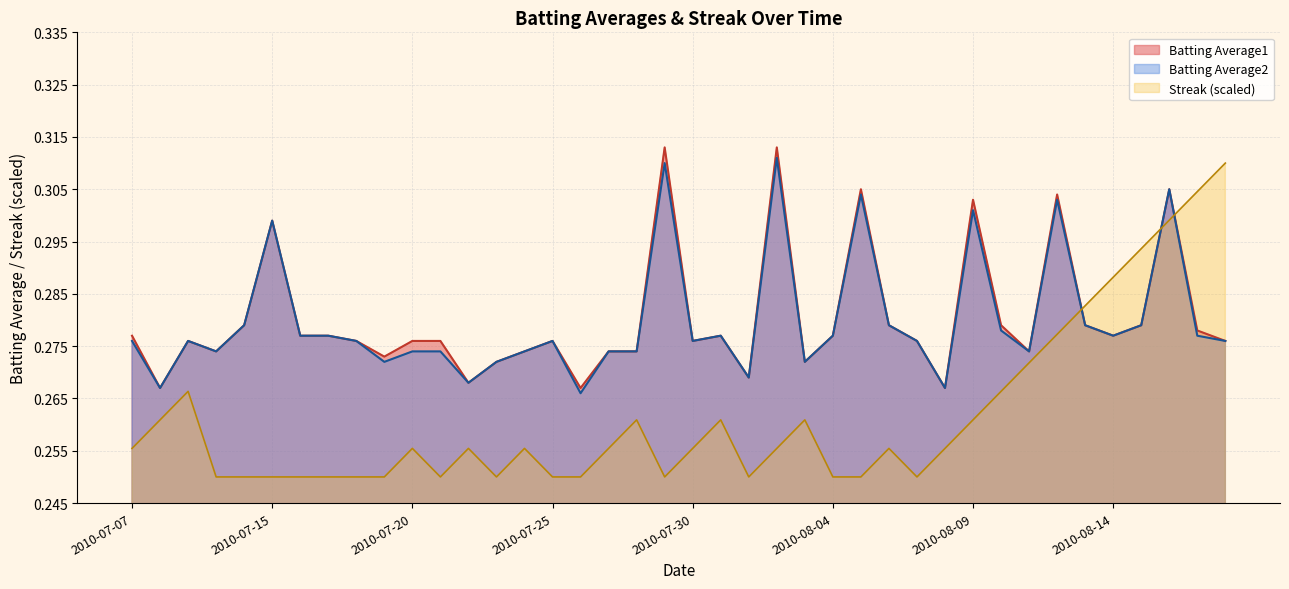

Reading left to right, extract all data points from this chart.

Batting Average1: 2010-07-07=0.3	2010-07-08=0.3	2010-07-09=0.3	2010-07-10=0.3	2010-07-11=0.3	2010-07-15=0.3	2010-07-16=0.3	2010-07-17=0.3	2010-07-18=0.3	2010-07-19=0.3	2010-07-20=0.3	2010-07-21=0.3	2010-07-22=0.3	2010-07-23=0.3	2010-07-24=0.3	2010-07-25=0.3	2010-07-26=0.3	2010-07-27=0.3	2010-07-28=0.3	2010-07-29=0.3	2010-07-30=0.3	2010-07-31=0.3	2010-08-01=0.3	2010-08-02=0.3	2010-08-03=0.3	2010-08-04=0.3	2010-08-05=0.3	2010-08-06=0.3	2010-08-07=0.3	2010-08-08=0.3	2010-08-09=0.3	2010-08-10=0.3	2010-08-11=0.3	2010-08-12=0.3	2010-08-13=0.3	2010-08-14=0.3	2010-08-15=0.3	2010-08-16=0.3	2010-08-17=0.3	2010-08-18=0.3
Batting Average2: 2010-07-07=0.3	2010-07-08=0.3	2010-07-09=0.3	2010-07-10=0.3	2010-07-11=0.3	2010-07-15=0.3	2010-07-16=0.3	2010-07-17=0.3	2010-07-18=0.3	2010-07-19=0.3	2010-07-20=0.3	2010-07-21=0.3	2010-07-22=0.3	2010-07-23=0.3	2010-07-24=0.3	2010-07-25=0.3	2010-07-26=0.3	2010-07-27=0.3	2010-07-28=0.3	2010-07-29=0.3	2010-07-30=0.3	2010-07-31=0.3	2010-08-01=0.3	2010-08-02=0.3	2010-08-03=0.3	2010-08-04=0.3	2010-08-05=0.3	2010-08-06=0.3	2010-08-07=0.3	2010-08-08=0.3	2010-08-09=0.3	2010-08-10=0.3	2010-08-11=0.3	2010-08-12=0.3	2010-08-13=0.3	2010-08-14=0.3	2010-08-15=0.3	2010-08-16=0.3	2010-08-17=0.3	2010-08-18=0.3
Streak: 2010-07-07=0.3	2010-07-08=0.3	2010-07-09=0.3	2010-07-10=0.2	2010-07-11=0.2	2010-07-15=0.2	2010-07-16=0.2	2010-07-17=0.2	2010-07-18=0.2	2010-07-19=0.2	2010-07-20=0.3	2010-07-21=0.2	2010-07-22=0.3	2010-07-23=0.2	2010-07-24=0.3	2010-07-25=0.2	2010-07-26=0.2	2010-07-27=0.3	2010-07-28=0.3	2010-07-29=0.2	2010-07-30=0.3	2010-07-31=0.3	2010-08-01=0.2	2010-08-02=0.3	2010-08-03=0.3	2010-08-04=0.2	2010-08-05=0.2	2010-08-06=0.3	2010-08-07=0.2	2010-08-08=0.3	2010-08-09=0.3	2010-08-10=0.3	2010-08-11=0.3	2010-08-12=0.3	2010-08-13=0.3	2010-08-14=0.3	2010-08-15=0.3	2010-08-16=0.3	2010-08-17=0.3	2010-08-18=0.3